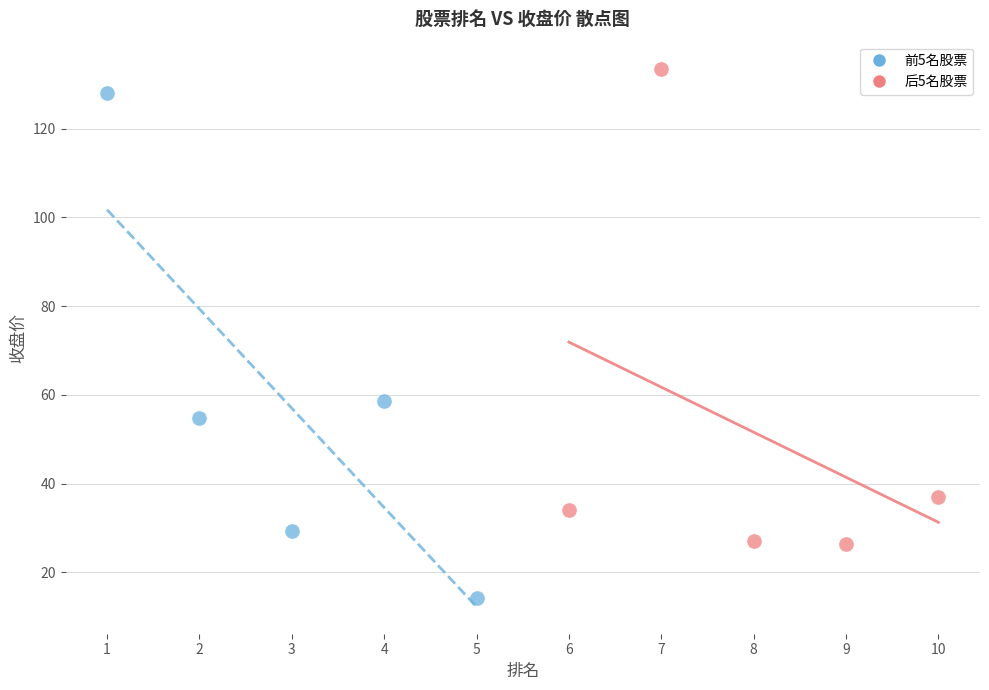

Which series contains the highest Y value?

后5名股票